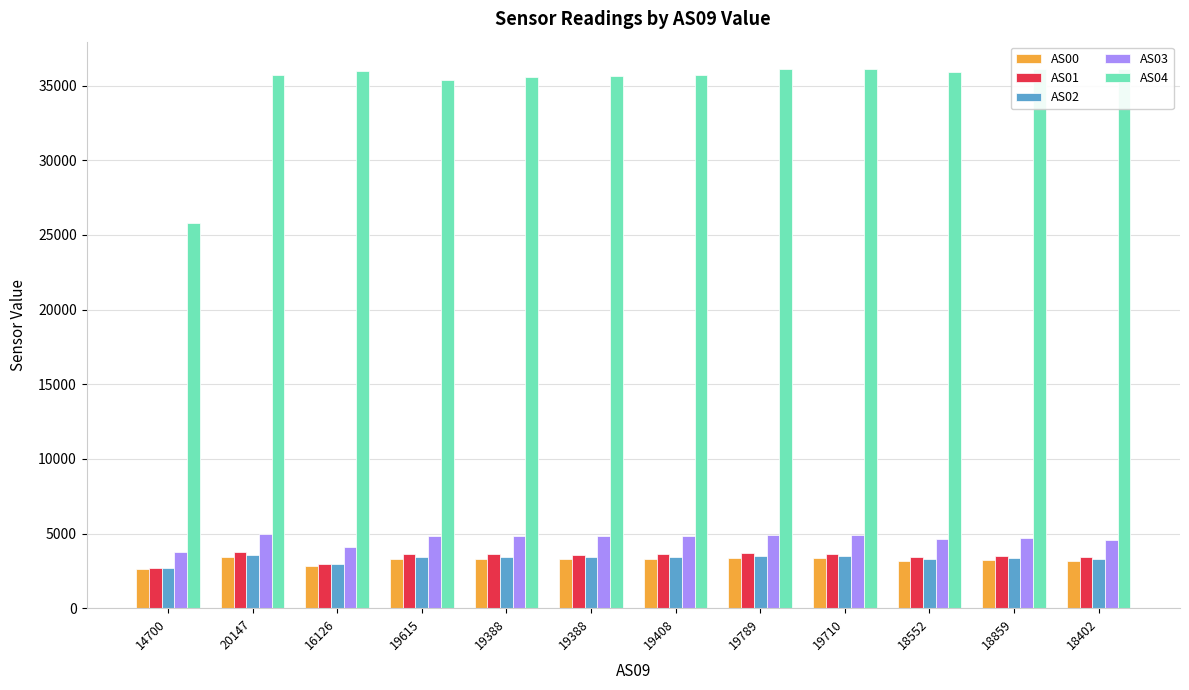

Reading right to left, what are all the values shown in this chart?

AS00: 18402=3159	18859=3214	18552=3166	19710=3356	19789=3357	19408=3305	19388=3293	19388=3302	19615=3322	16126=2842	20147=3457	14700=2620
AS01: 18402=3403	18859=3485	18552=3425	19710=3661	19789=3666	19408=3602	19388=3594	19388=3606	19615=3617	16126=2981	20147=3739	14700=2693
AS02: 18402=3268	18859=3331	18552=3280	19710=3486	19789=3488	19408=3428	19388=3421	19388=3431	19615=3443	16126=2945	20147=3587	14700=2707
AS03: 18402=4582	18859=4673	18552=4614	19710=4923	19789=4930	19408=4863	19388=4854	19388=4868	19615=4855	16126=4070	20147=4967	14700=3777
AS04: 18402=36121	18859=36133	18552=35911	19710=36084	19789=36104	19408=35703	19388=35639	19388=35590	19615=35354	16126=35953	20147=35729	14700=25775